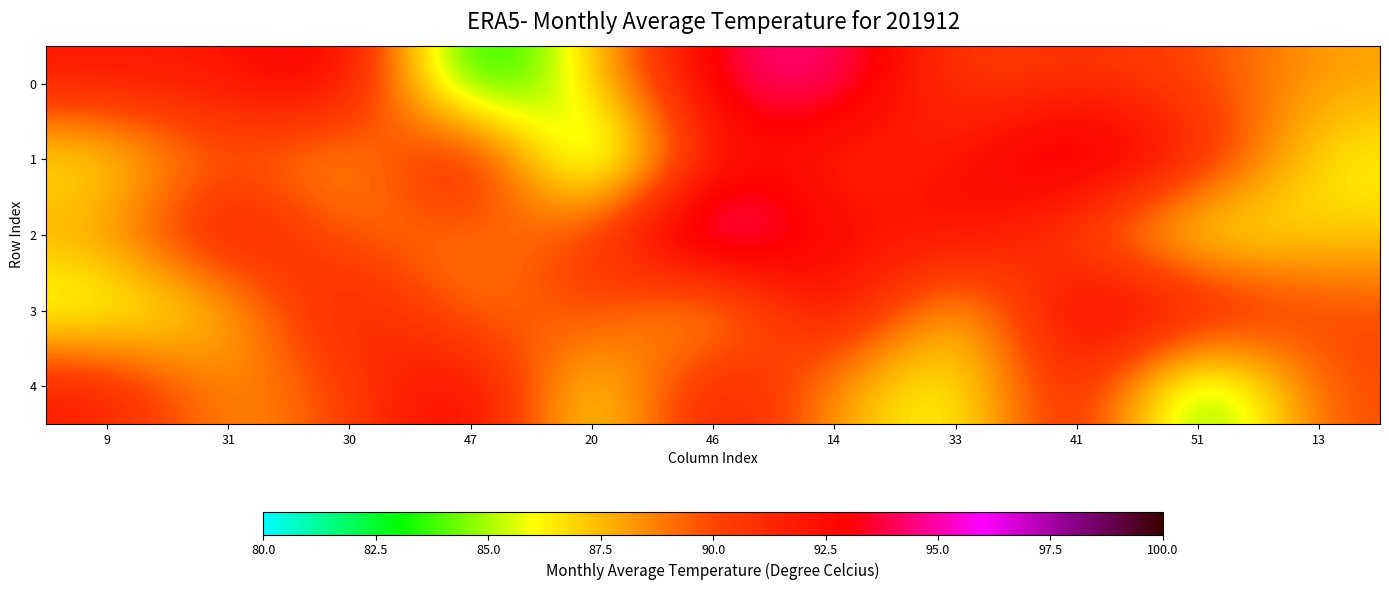

Between 33 and 41, which series saw the biggest shift?

3